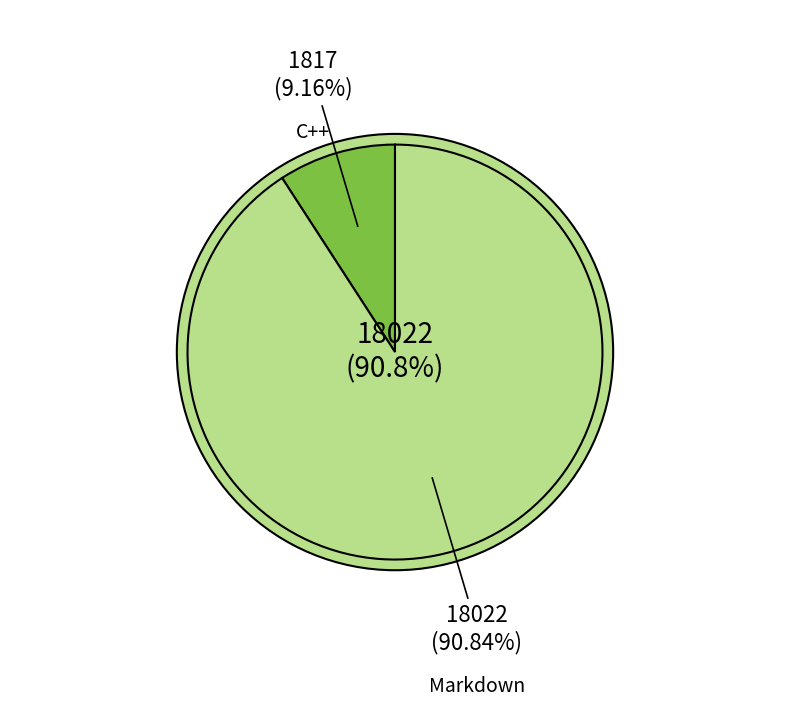

What percentage is NOT represented by C++?

90.8%